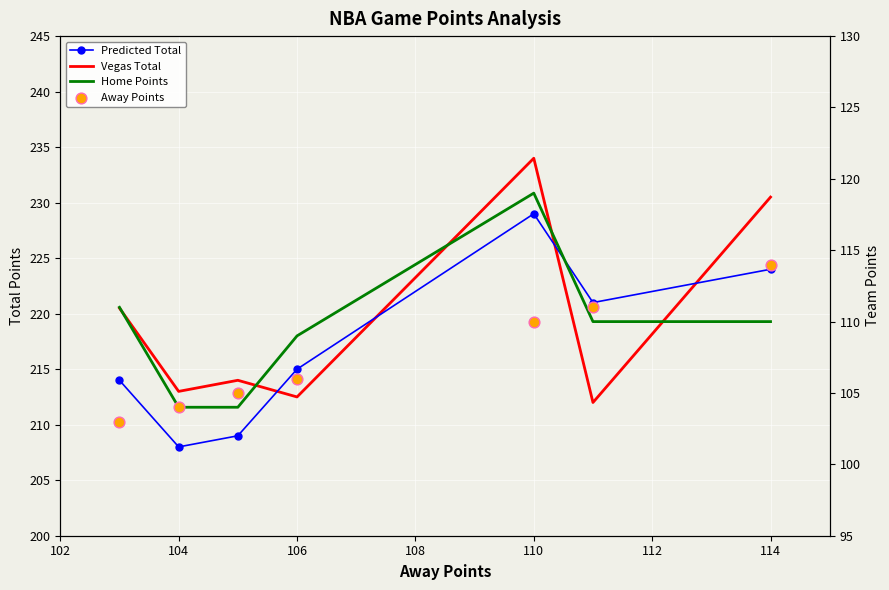

What are all the series names shown in the legend?

Predicted Total, Vegas Total, Home Points, Away Points